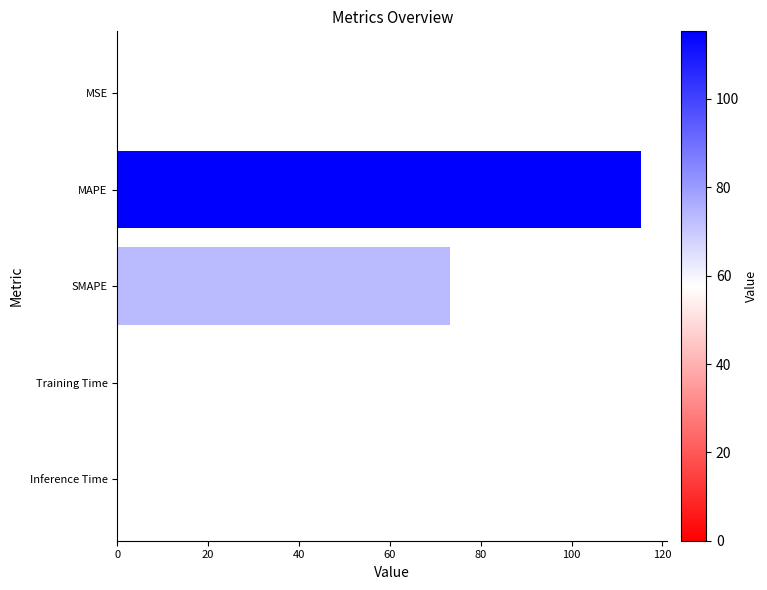

True or false: the data shows 0.0 at Inference Time.

True